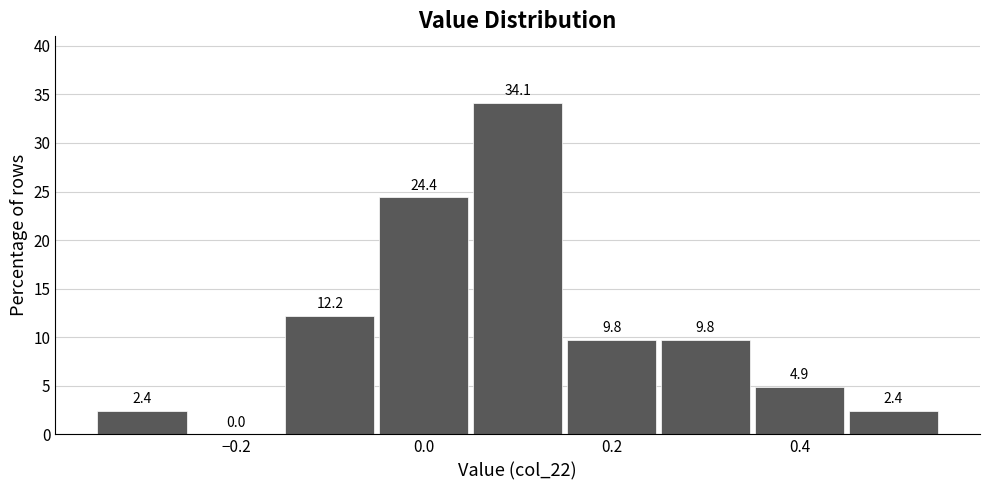

What is the height of the bar covering 0.45 to 0.55 on the x-axis? The bar edges are not printed on the chart, so give them approximately, as read against the axis.

2.4